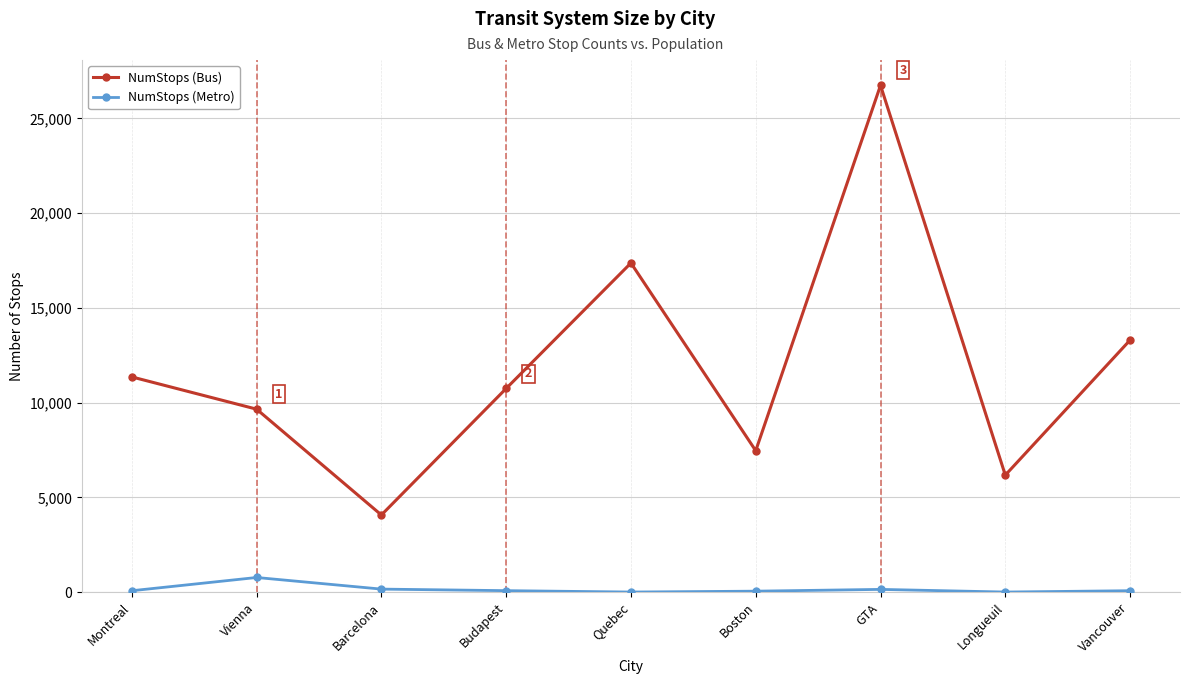

True or false: NumStops (Bus) and NumStops (Metro) cross at least once.

False